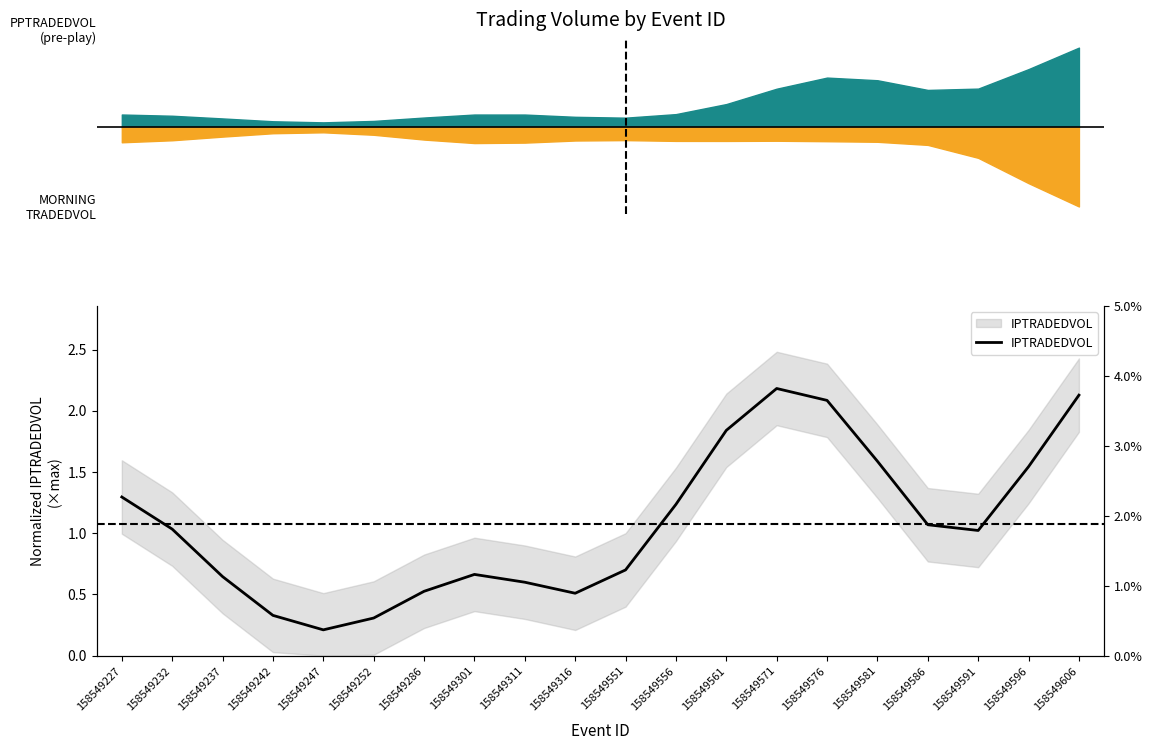

Which label corresponds to the largest value in the chart?

158549571